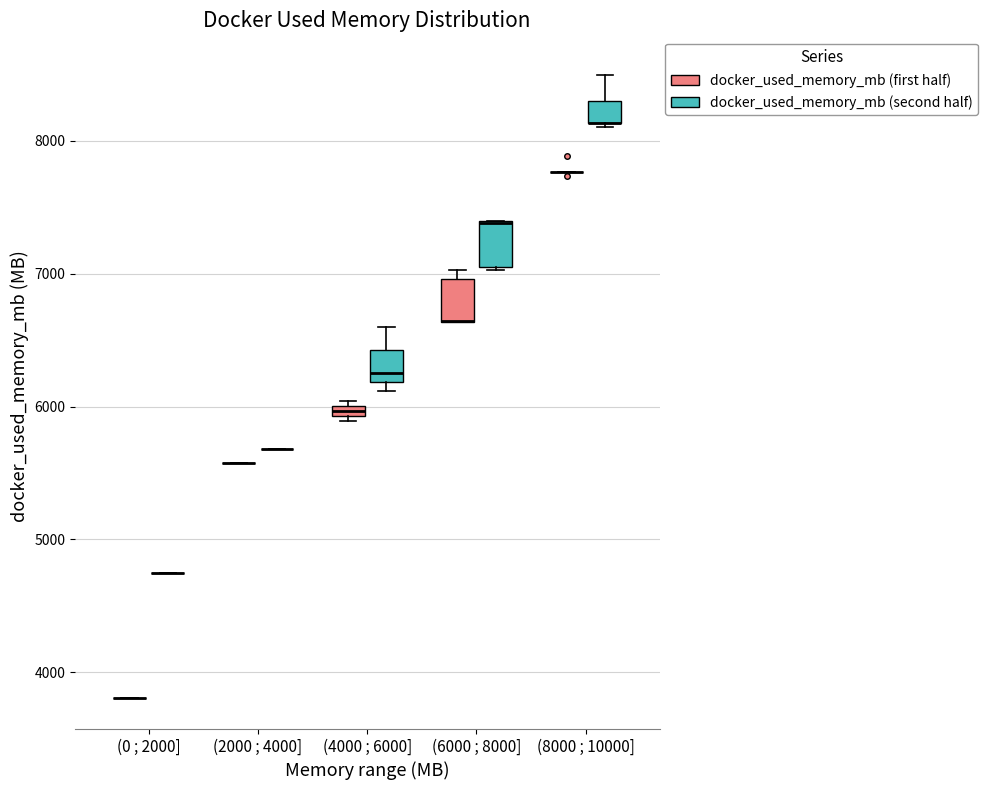

Where does the upper whisker of the box for (4000 ; 6000] (docker_used_memory_mb (second half)) end on the y-axis? The values are not printed on the chart, so give them approximately, as read against the axis.

6600